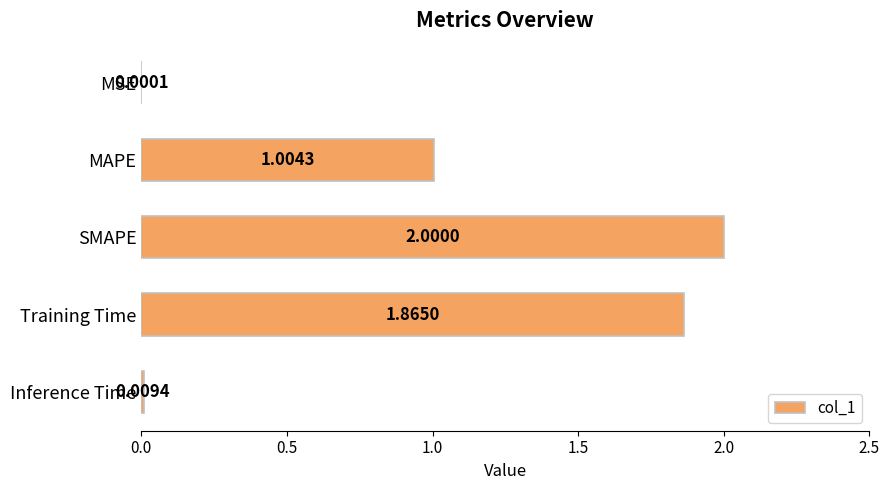

Which has a higher value, MSE or Inference Time?

Inference Time